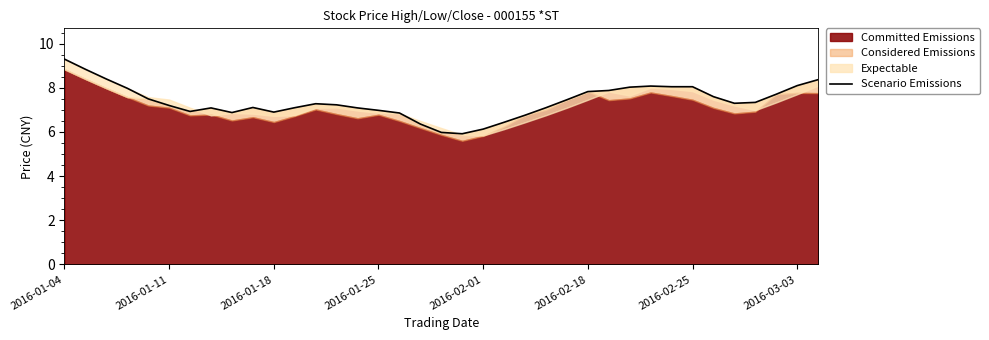

How many interior local peaks (higher than both neighbors) does the data have?

4